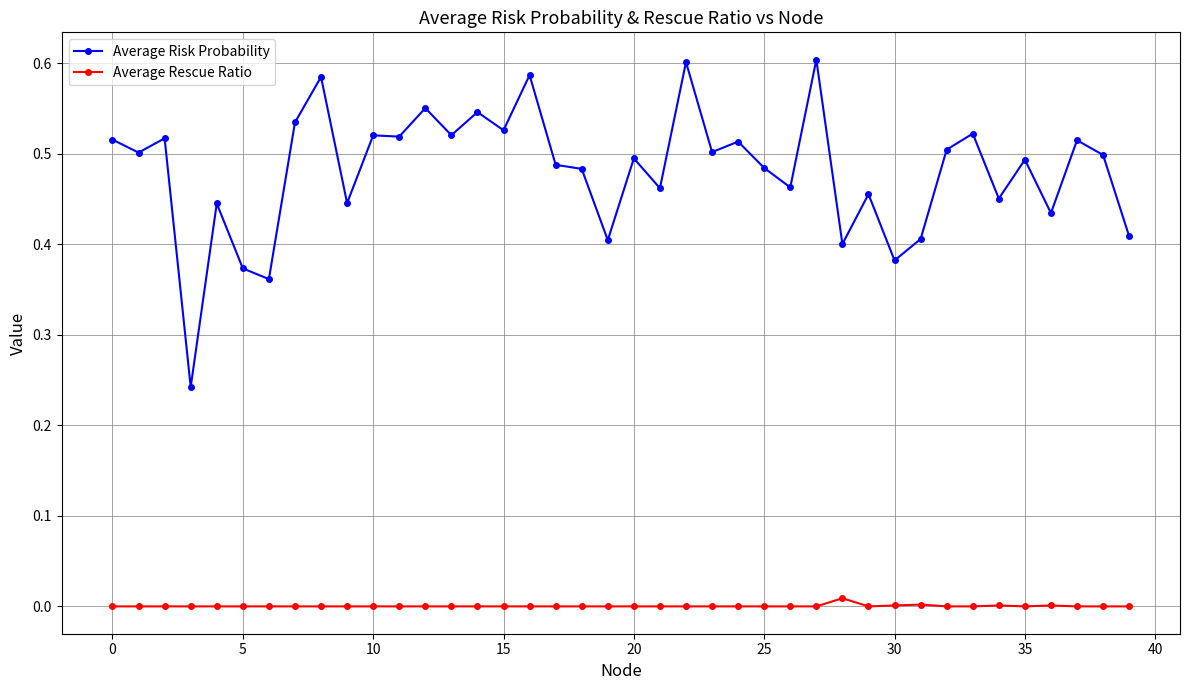

Count the number of data series in this chart.

2